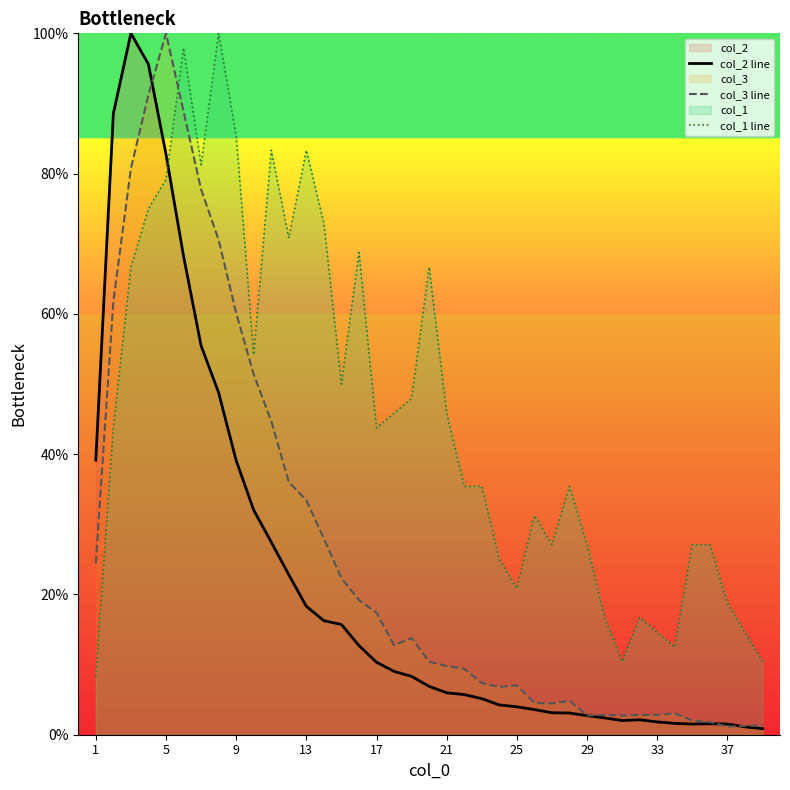

The value of col_1 line at 9 is 85.4. True or false?

True